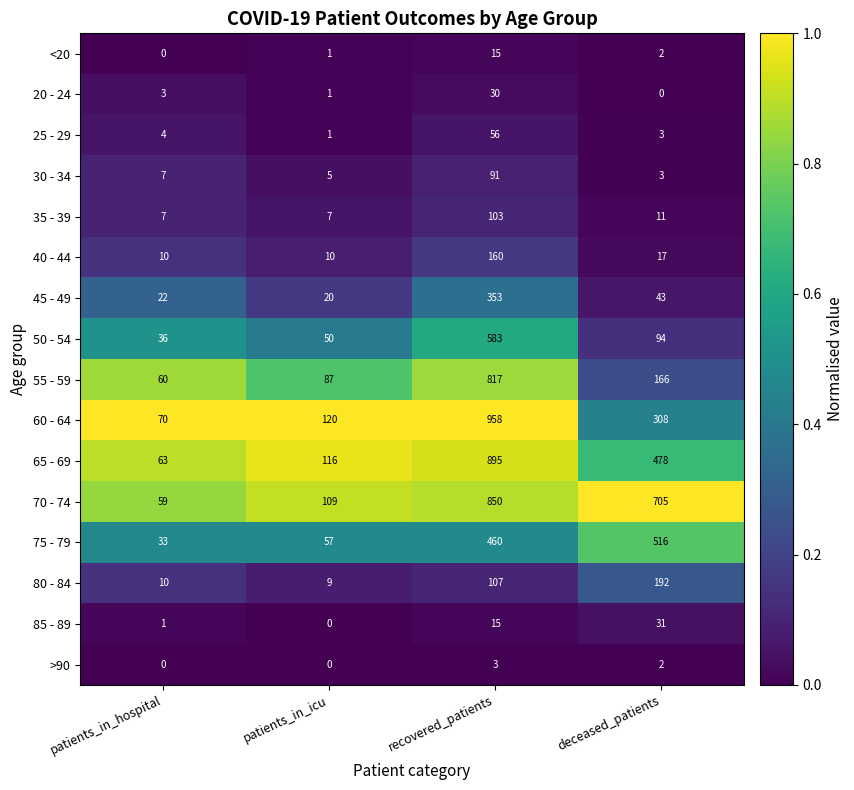

Which series has the largest total across all categories?

70 - 74